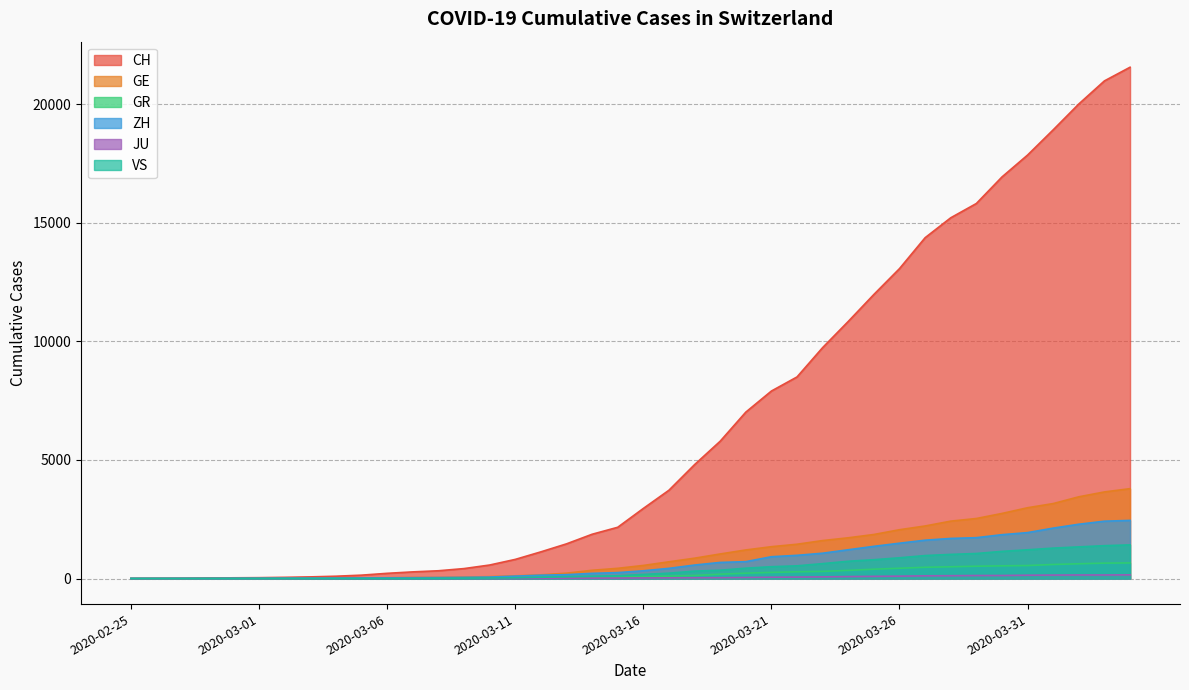

What is the spread (max minus min) of values at 2020-03-26?

12964